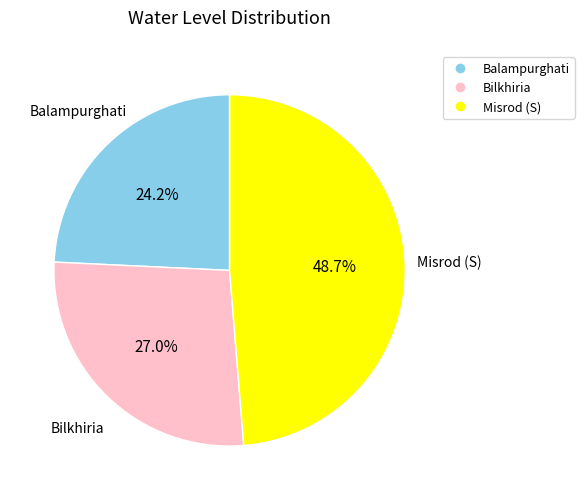

How many segments does this pie chart have?

3